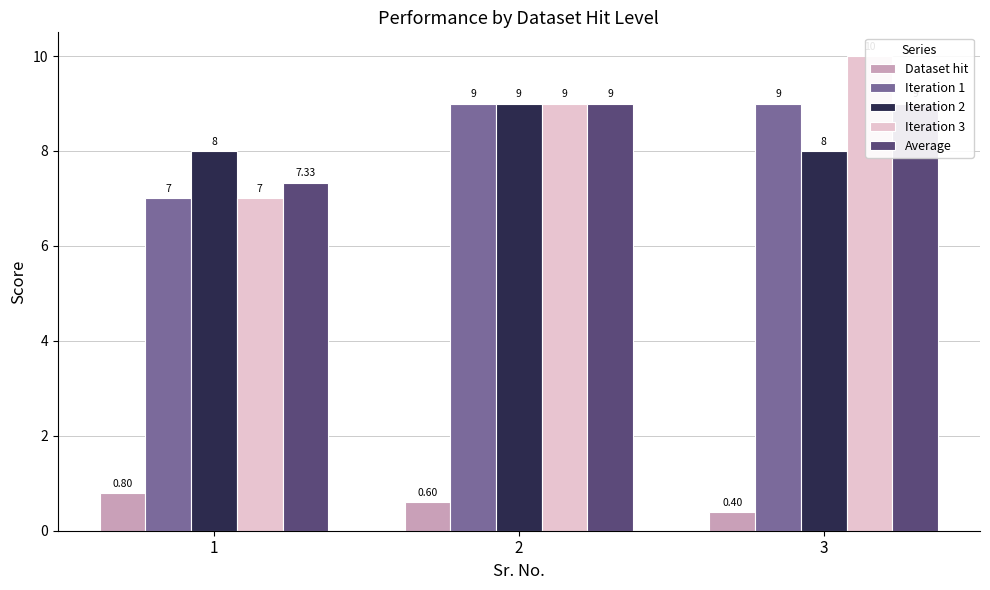

Rank the categories by Iteration 1 value from highest to lowest.

2, 3, 1